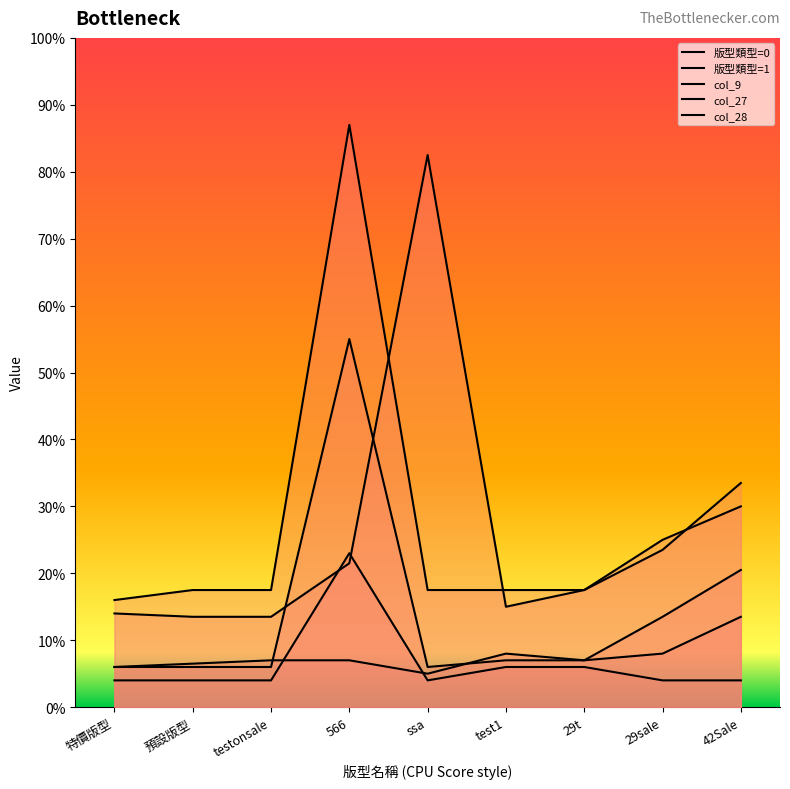

The 版型類型=1 series shows 19 at 29t. True or false?

False